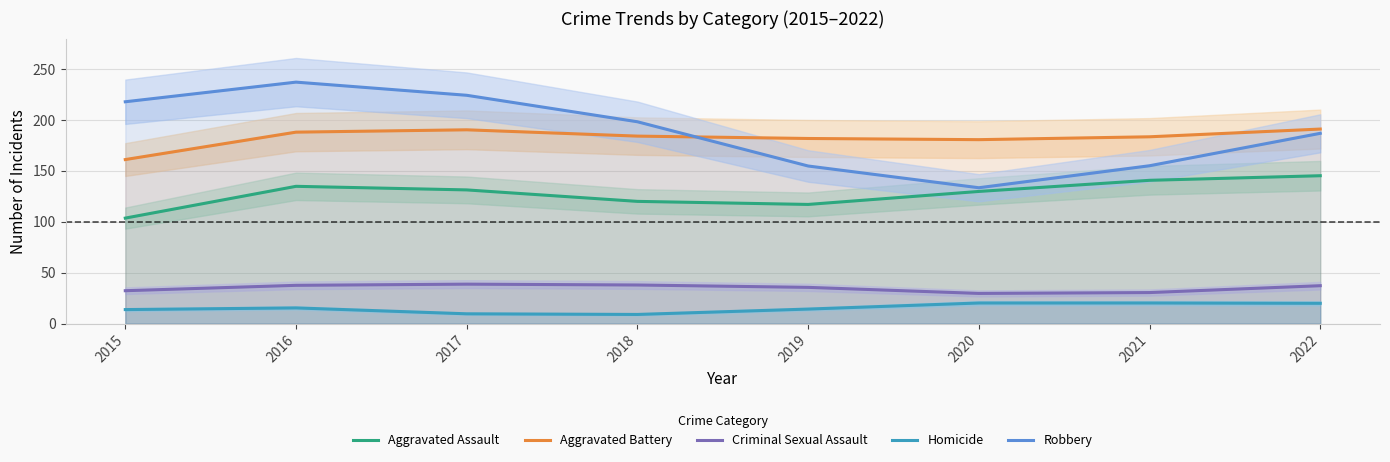

How many values in the Aggravated Battery series exceed 184?

4